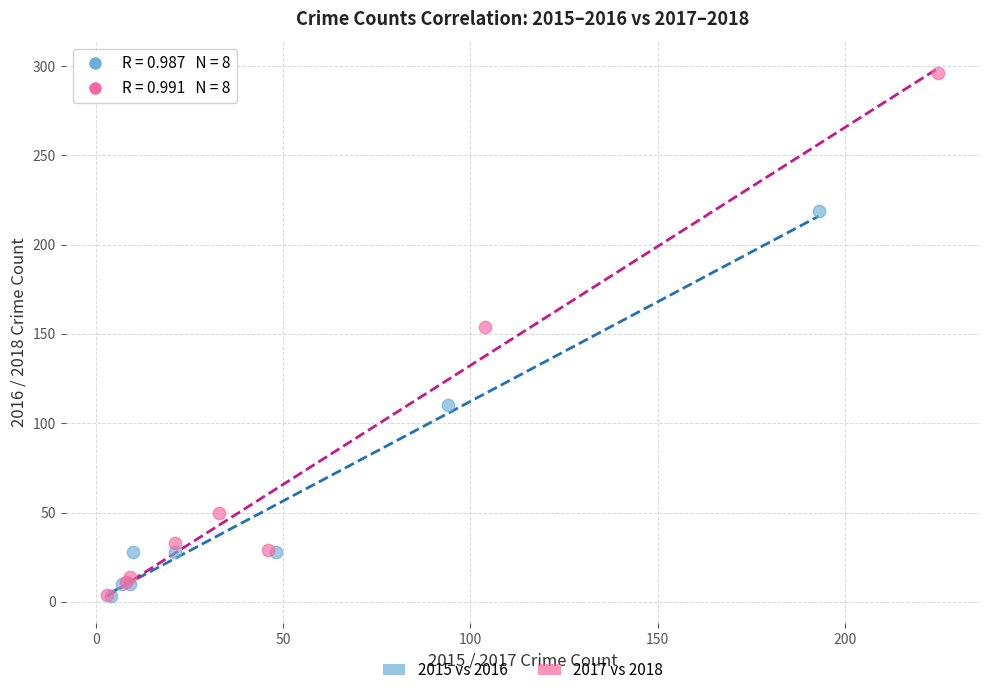

Which series contains the highest Y value?

2017 vs 2018